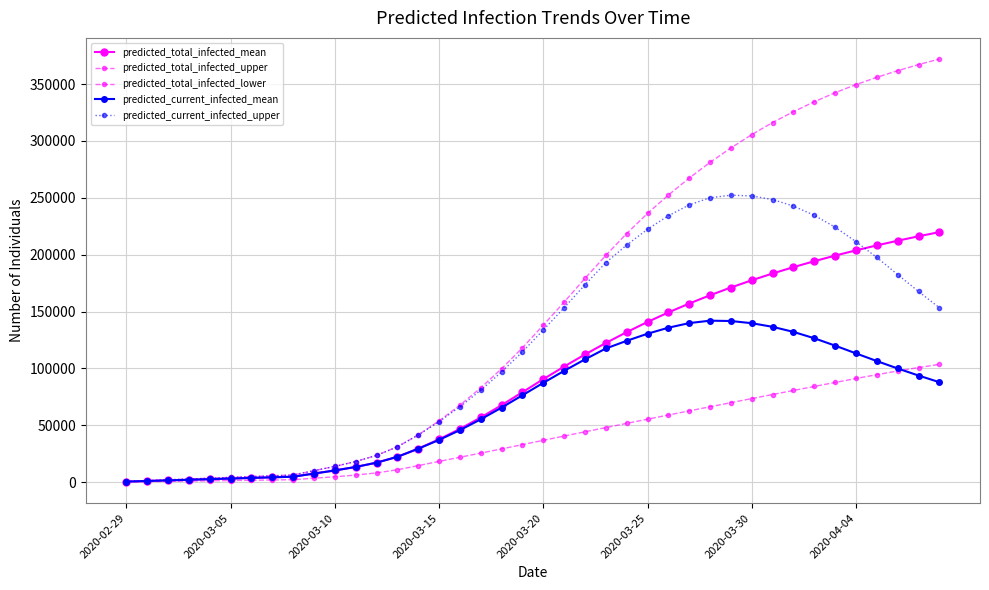

Count the number of data series in this chart.

5